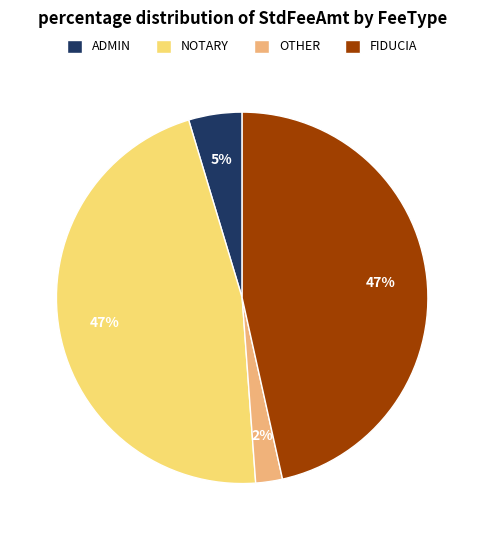

Is it true that ADMIN is 5% of the pie?

True